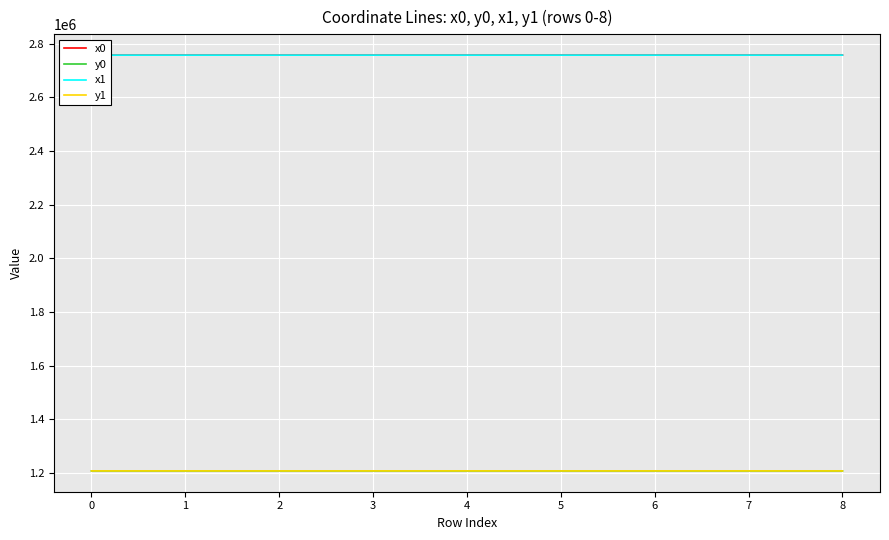

What is the total value across all series at 6?

7929657.7